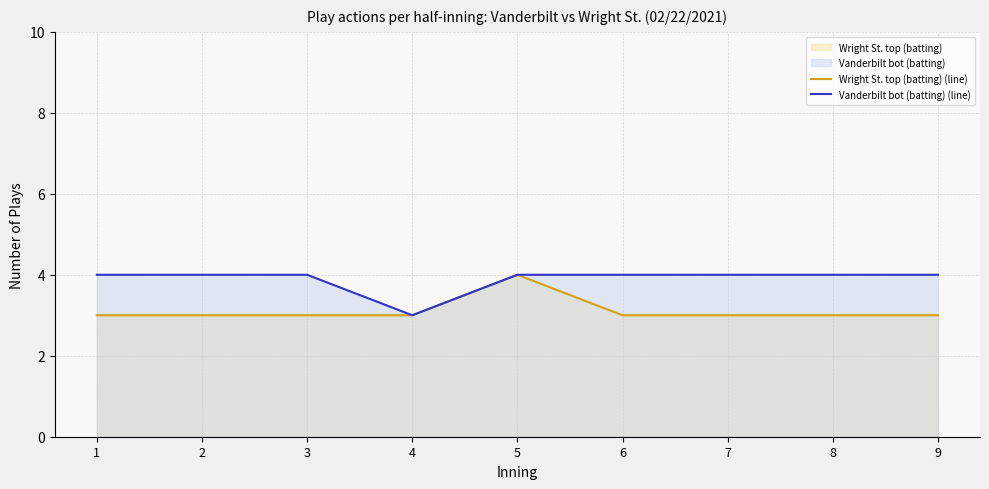

Reading left to right, list all the values displayed in this chart.

Wright St. top (batting) (line): 3	3	3	3	4	3	3	3	3
Vanderbilt bot (batting) (line): 4	4	4	3	4	4	4	4	4